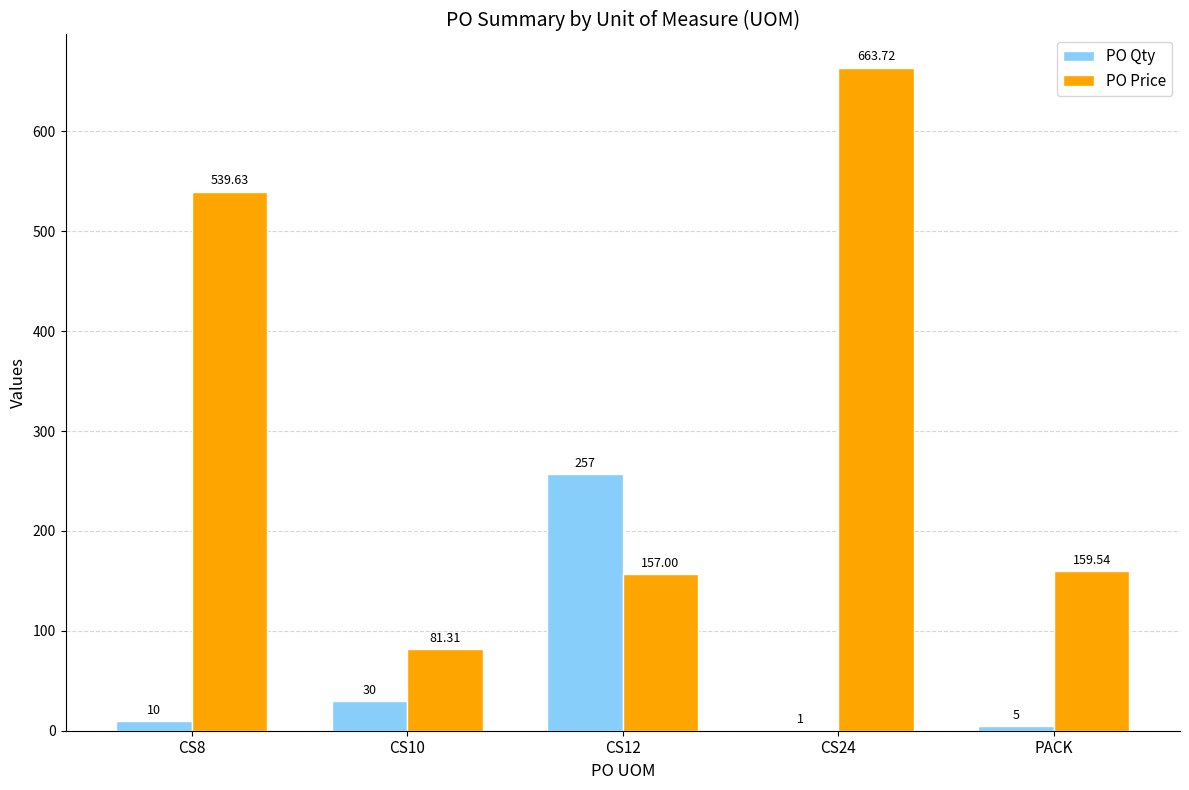

What is the total value across all series at CS12?

414.0